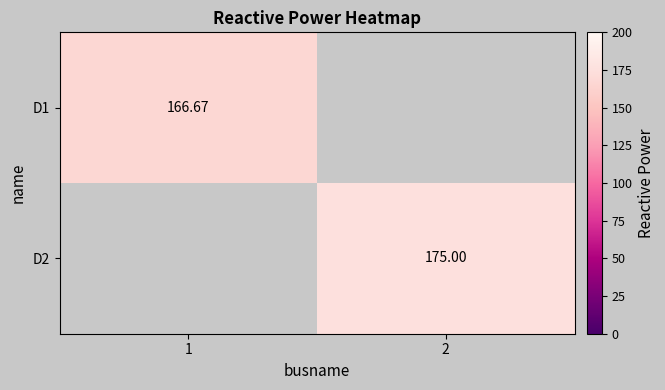

How many categories are shown in the chart?

2